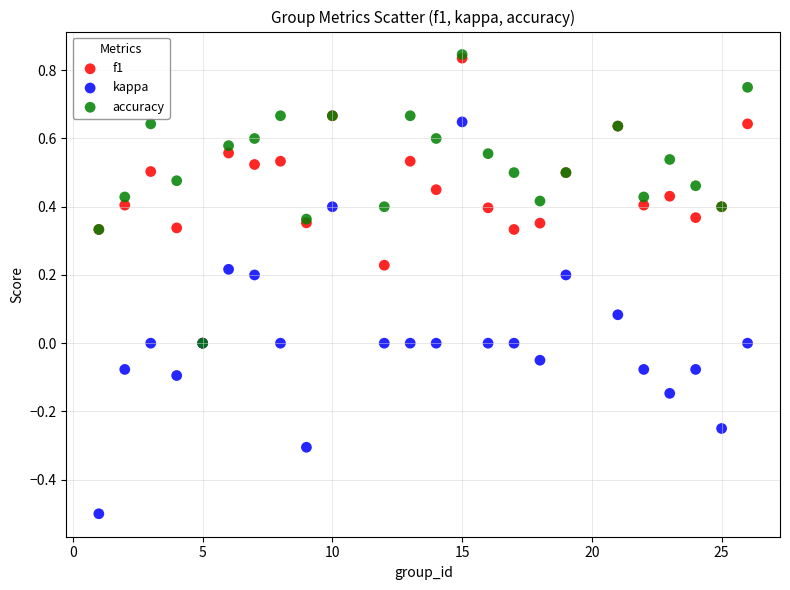

What are all the series names shown in the legend?

f1, kappa, accuracy